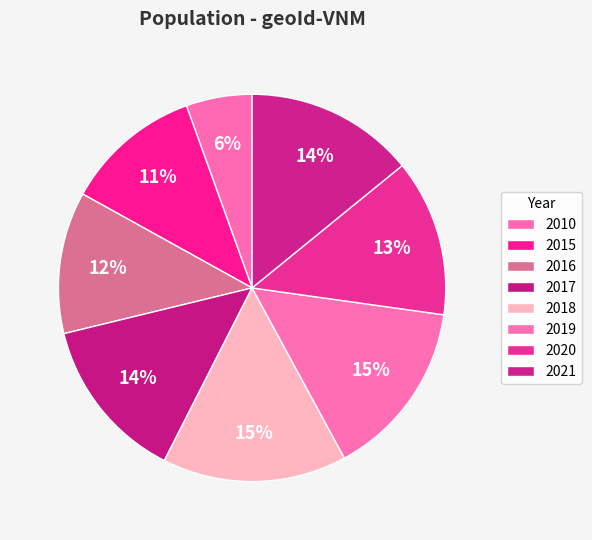

Is the sum of 2021 and 2020 greater than half?

No